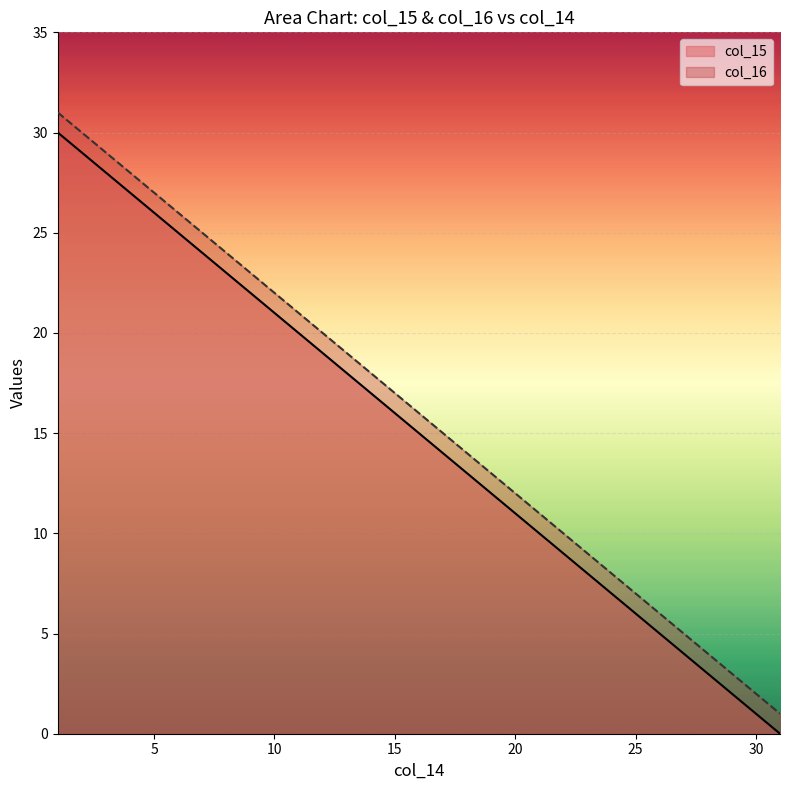

What is the difference between the col_15 values at 4 and 26?

22